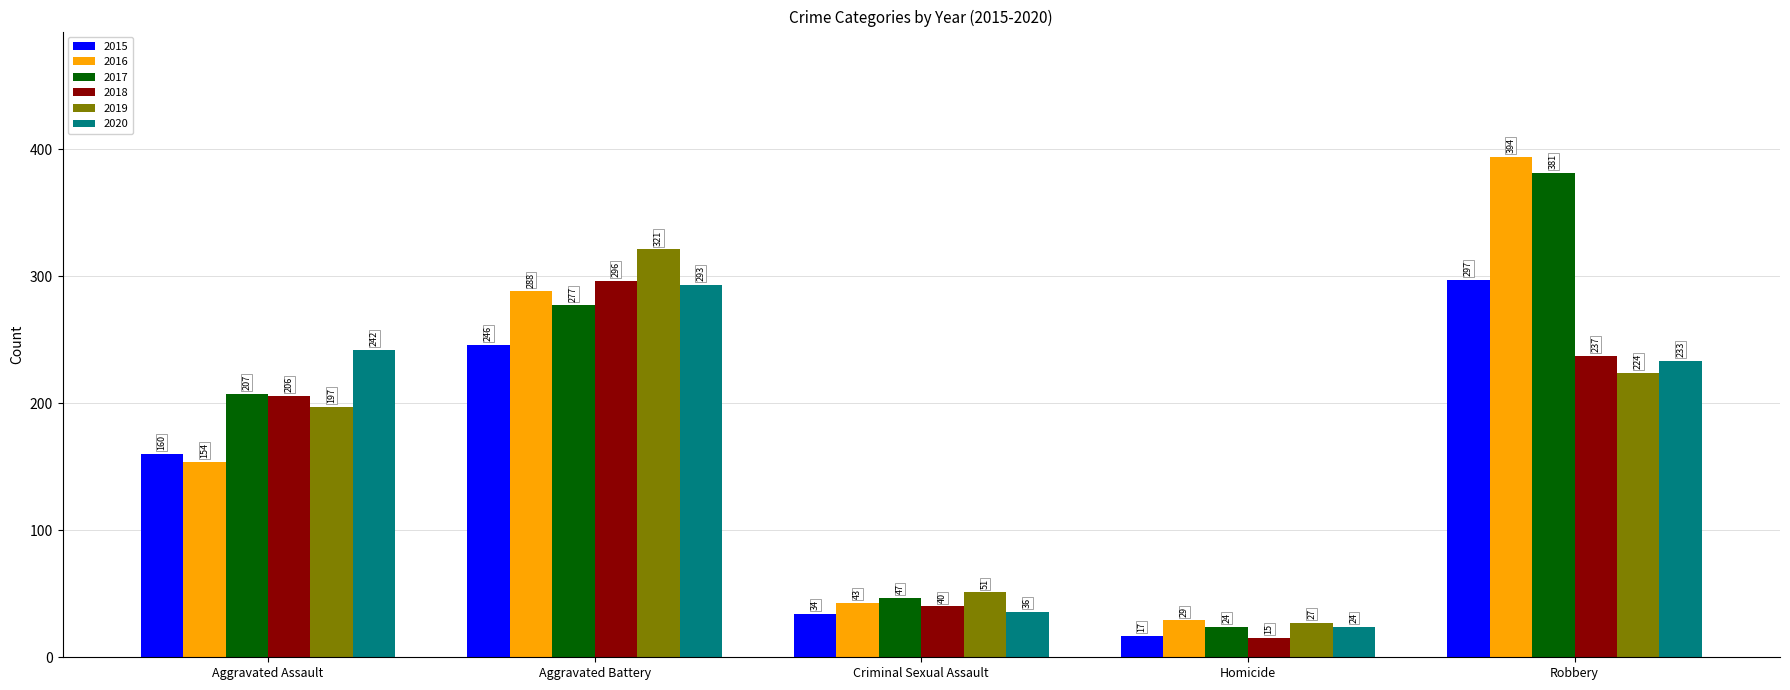

What is the total value across all series at Aggravated Battery?

1721